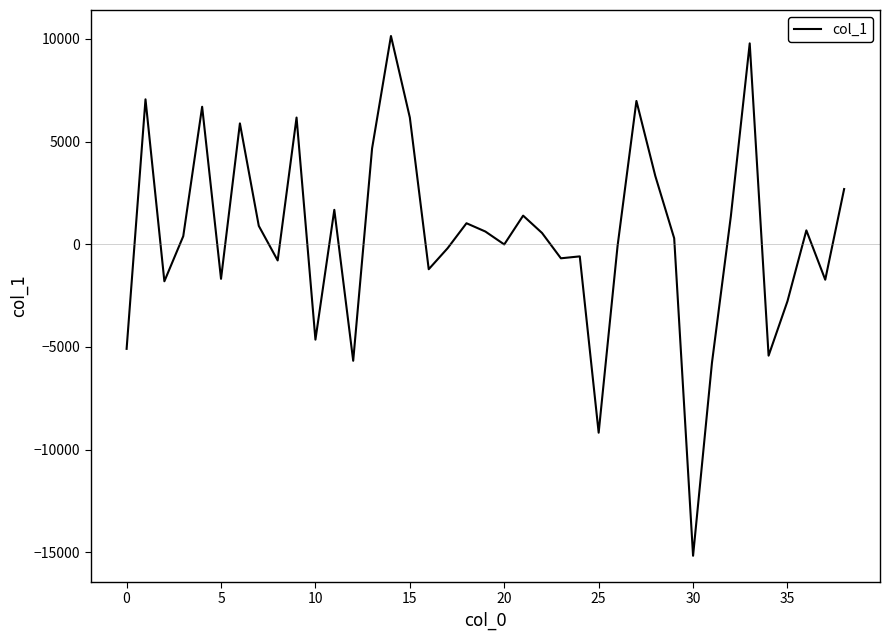

What is the smallest value displayed?

-15168.3